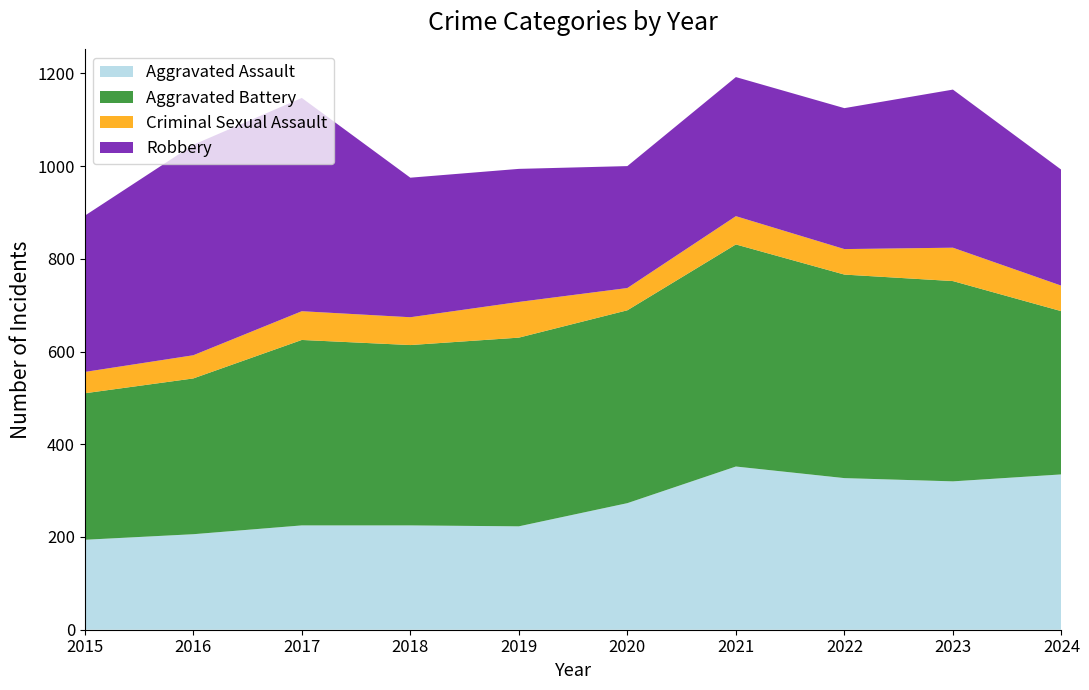

Reading right to left, extract all data points from this chart.

Aggravated Assault: 335	320	327	352	273	223	225	225	206	194
Aggravated Battery: 352	432	439	479	416	407	389	400	336	316
Criminal Sexual Assault: 55	72	55	61	48	77	60	62	50	46
Robbery: 250	341	304	300	263	287	301	460	454	337